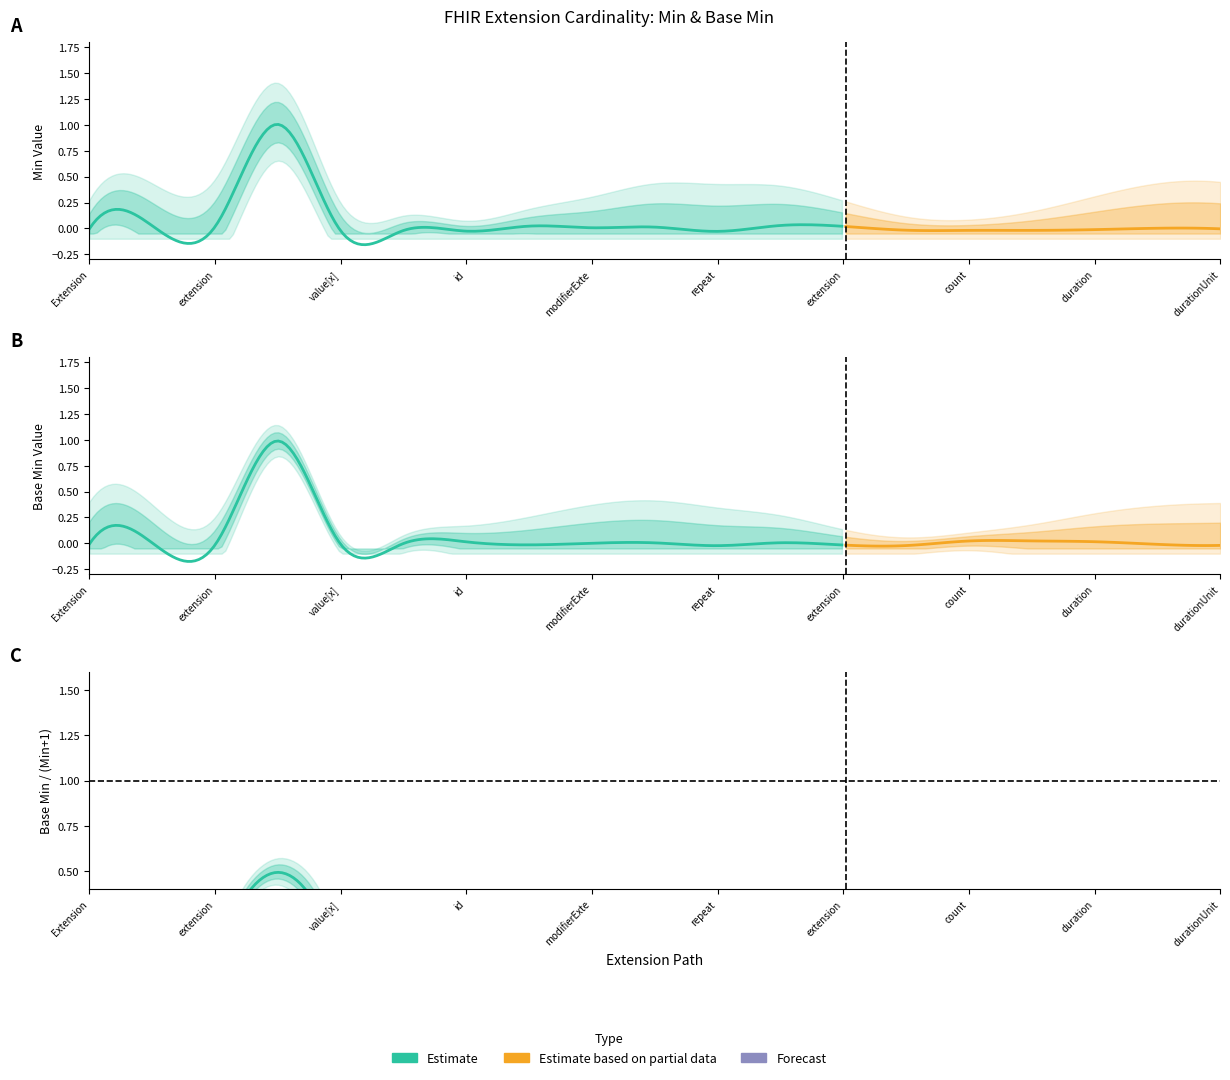

How many categories are shown in the chart?

19